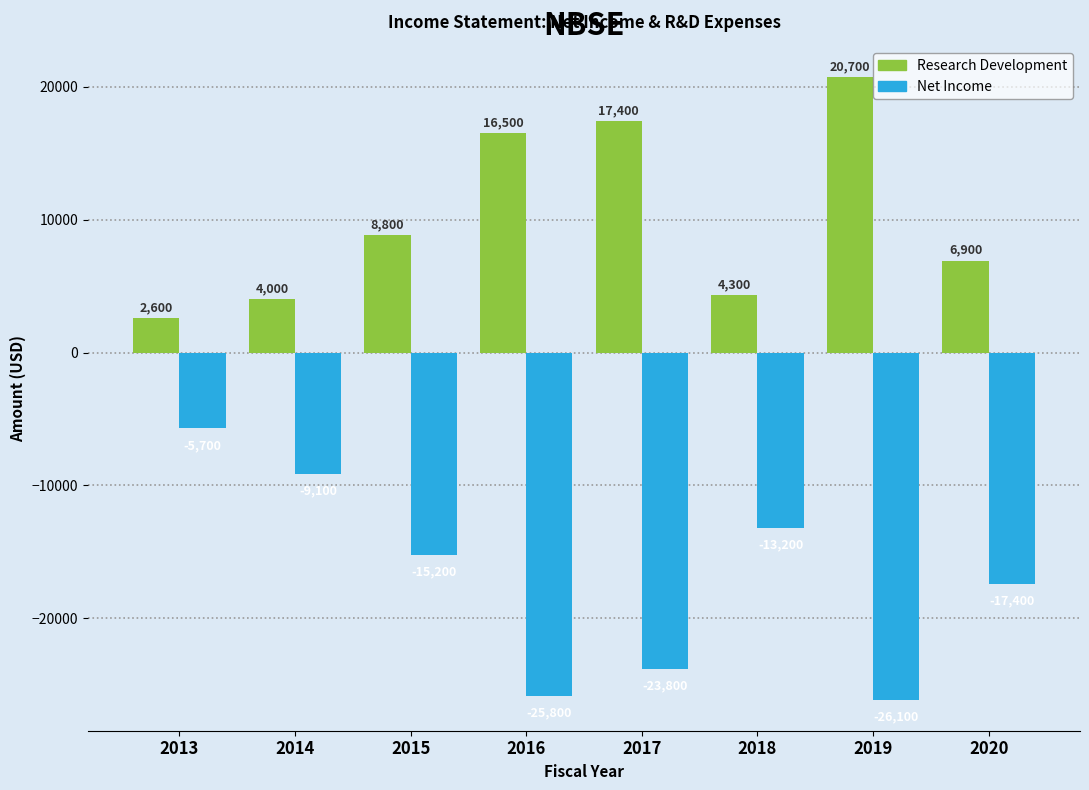

What is the sum of the Research Development values at 2017 and 2020?

24300